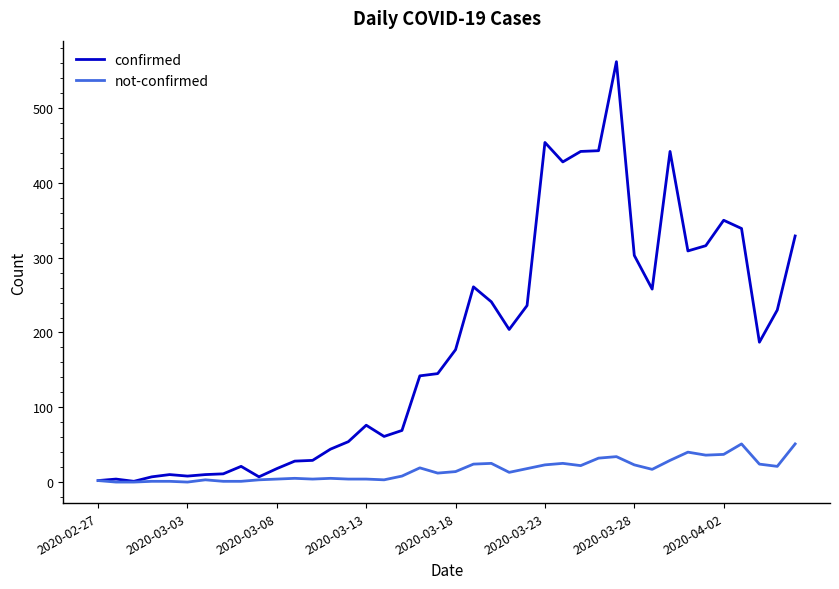

What is the maximum value for not-confirmed?

51